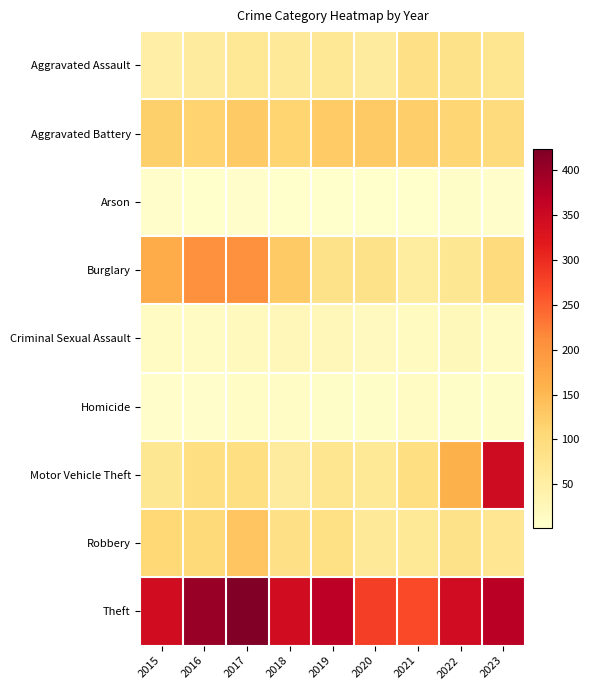

Between 2016 and 2021, which is larger?

2021